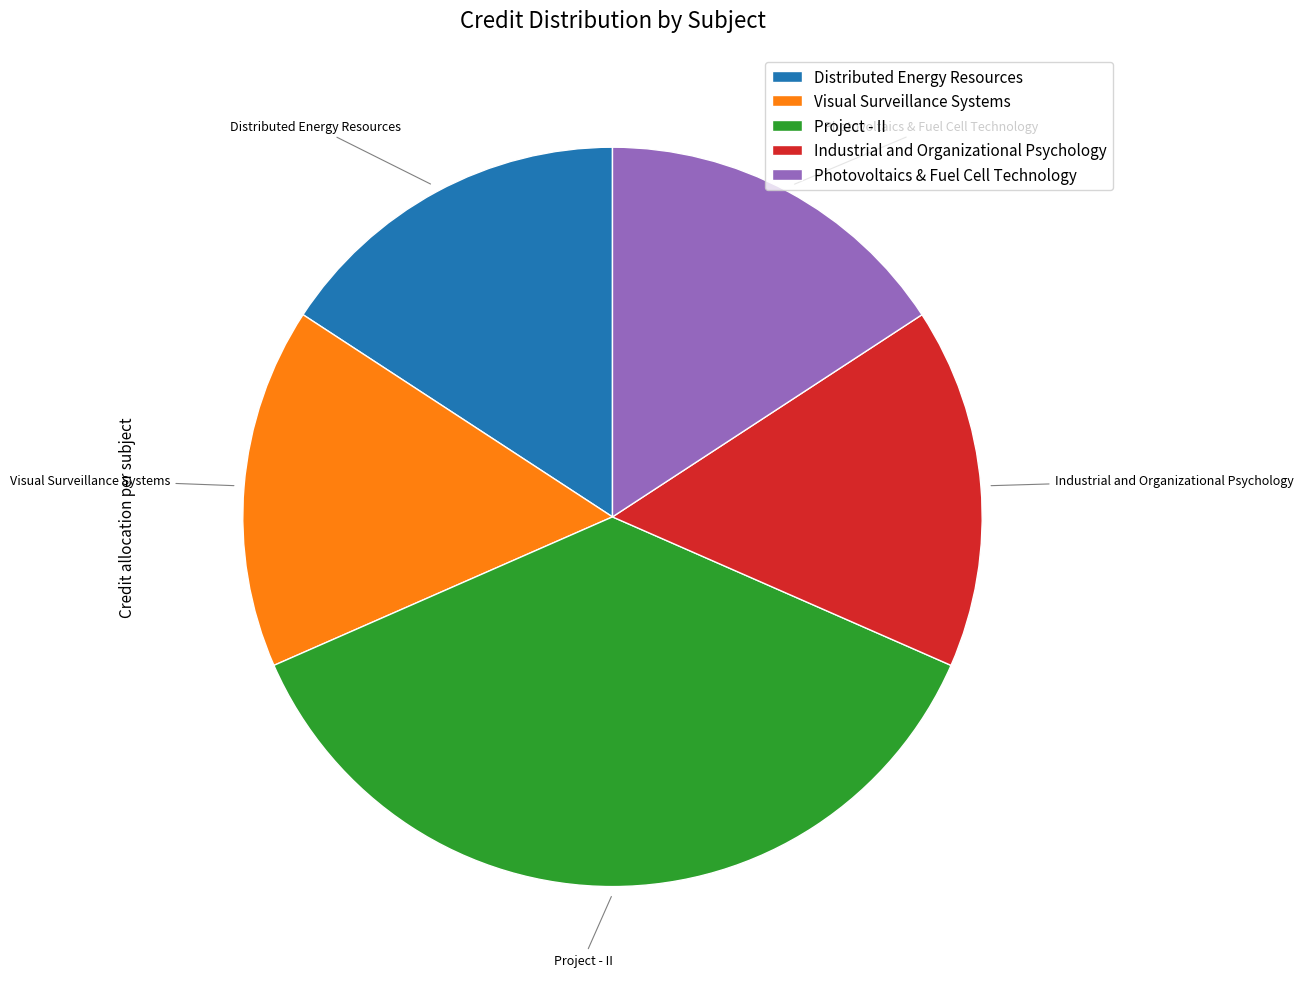

Do Industrial and Organizational Psychology and Project - II together represent more than half of the pie?

Yes